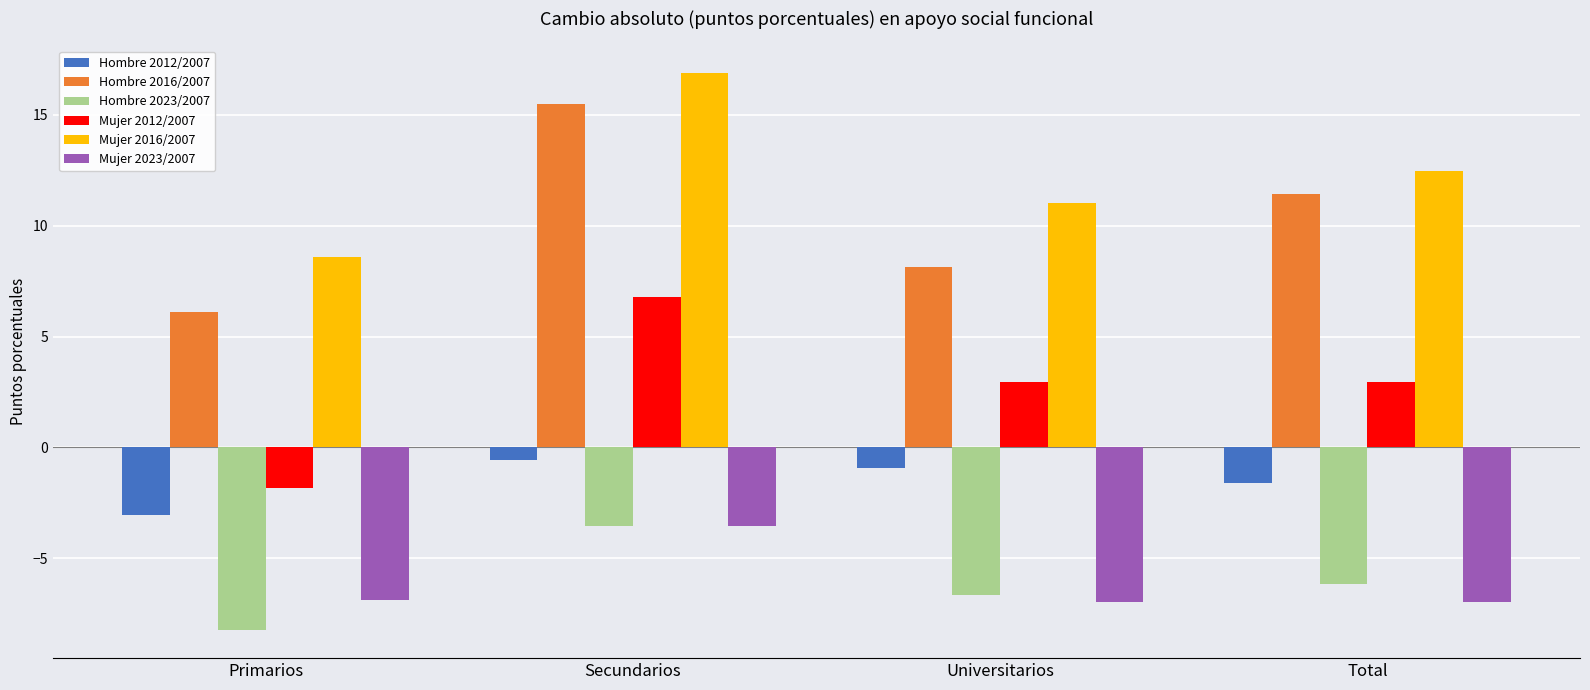

How many groups of bars are there?

4